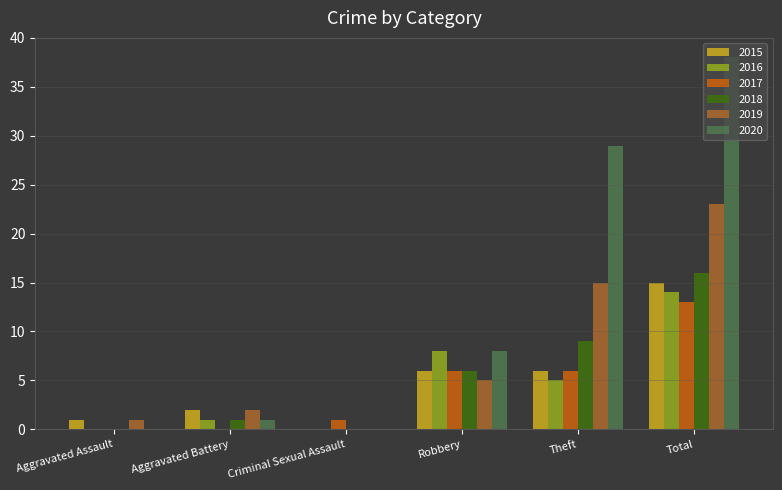

What is the average value of the 2017 series?

4